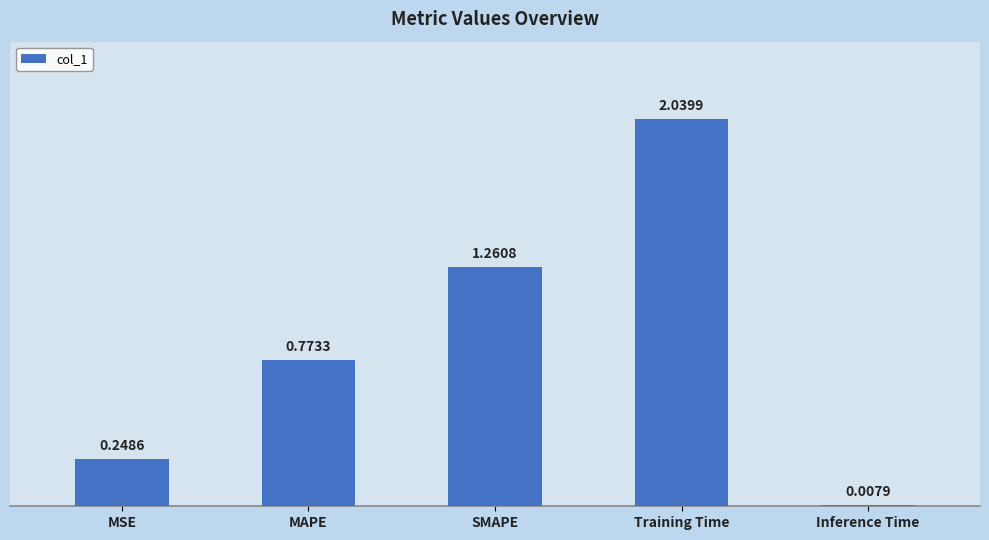

Which category has the highest value across all series?

Training Time